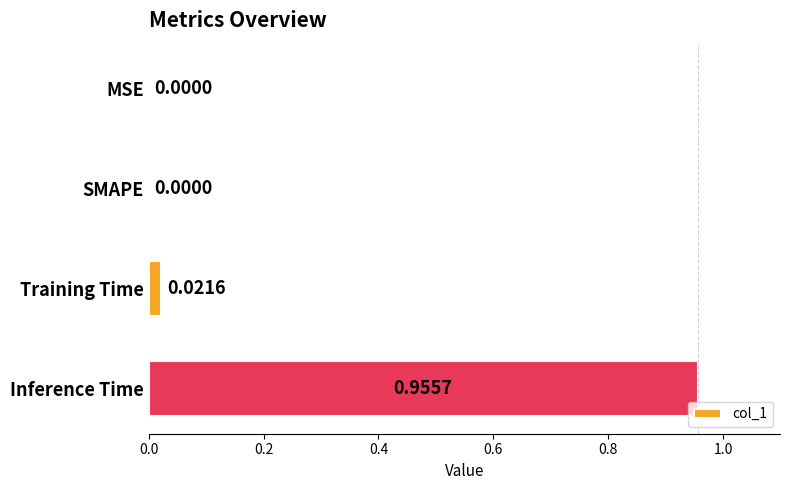

Which category has the highest value across all series?

Inference Time